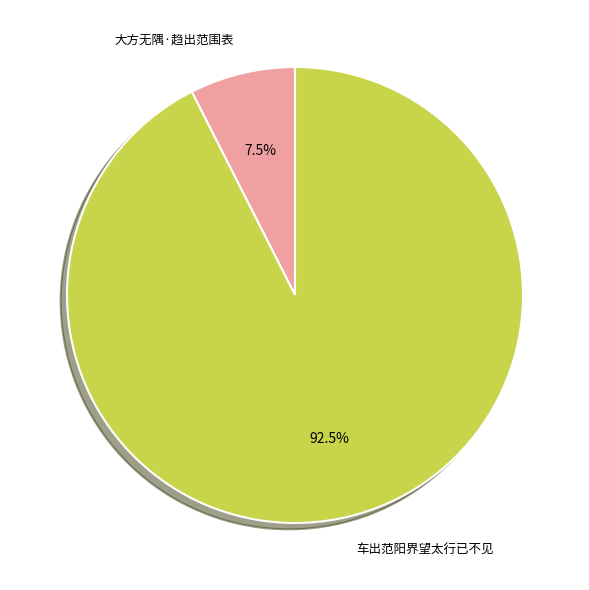

Rank the categories by value from highest to lowest.

车出范阳界望太行已不见, 大方无隅·趋出范围表